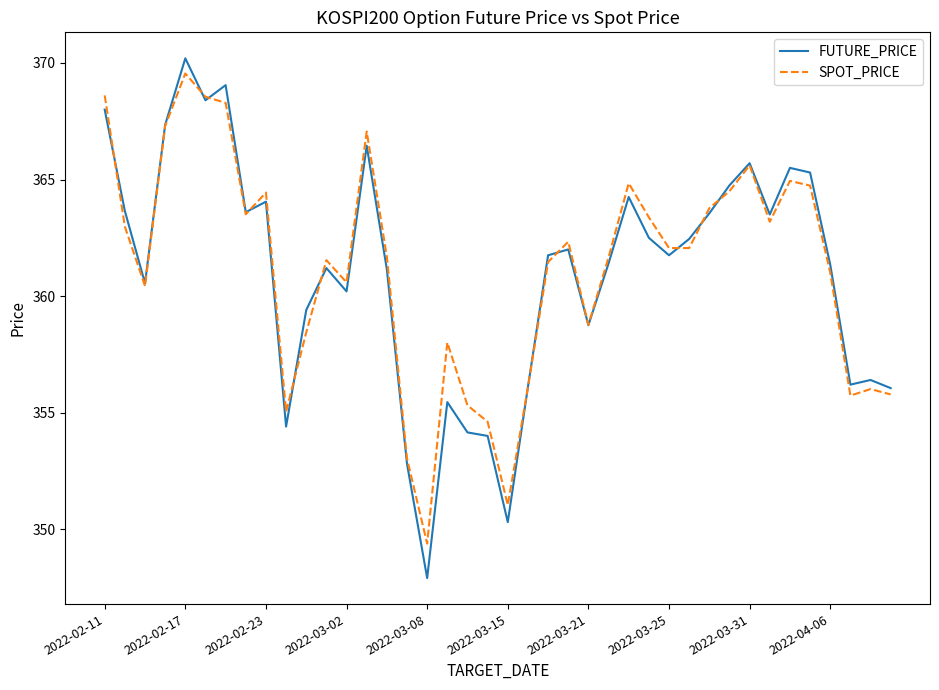

Which series has the widest spread of values?

FUTURE_PRICE